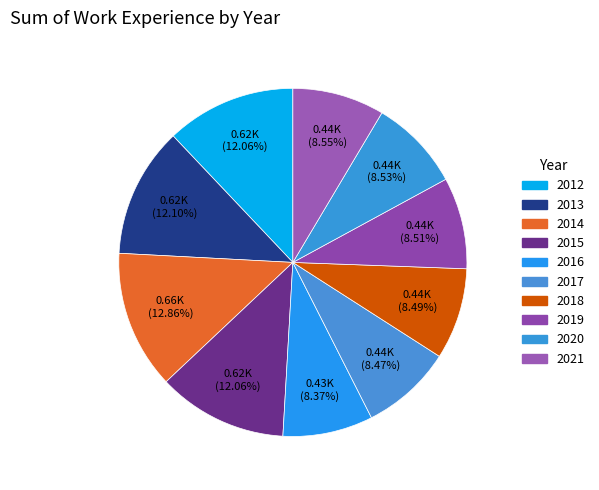

True or false: 2019 accounts for 9% of the total.

True